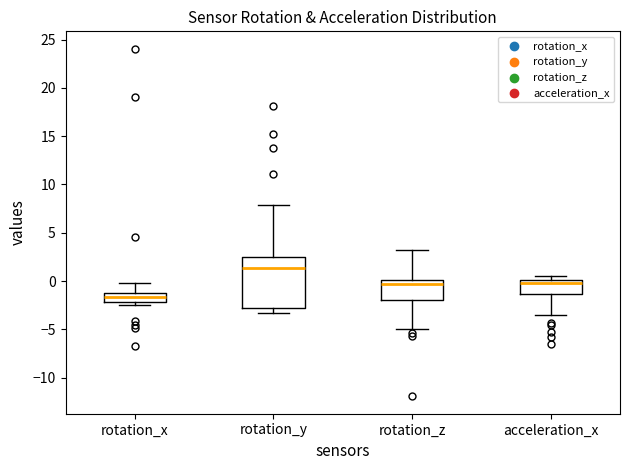

Reading left to right, read every box against the y-axis: the position of its median line, the range the box covers, and the ends of its whiskers. The values are not printed on the chart, so give them approximately, as read against the axis.

rotation_x: median -1.5, box -2.0 to -1.0, whiskers -2.5 to 0.0
rotation_y: median 1.5, box -3.0 to 2.5, whiskers -3.5 to 8.0
rotation_z: median -0.5, box -2.0 to 0.0, whiskers -5.0 to 3.0
acceleration_x: median 0.0 (just below the box's upper edge), box -1.5 to 0.0, whiskers -3.5 to 0.5